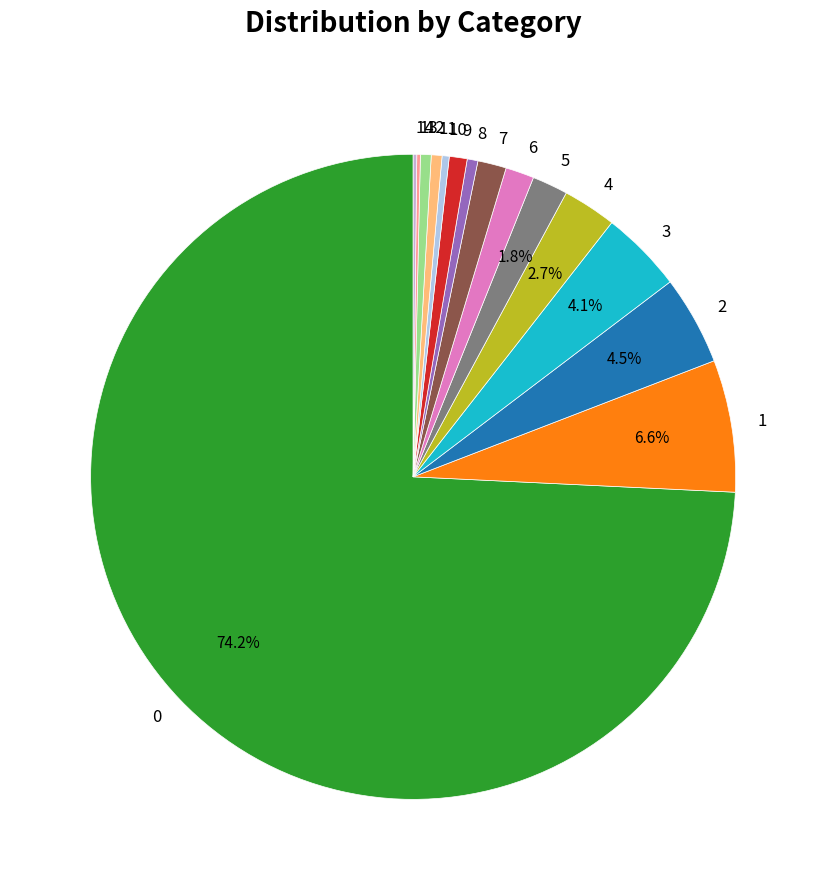

Is it true that 4 is 3% of the pie?

True